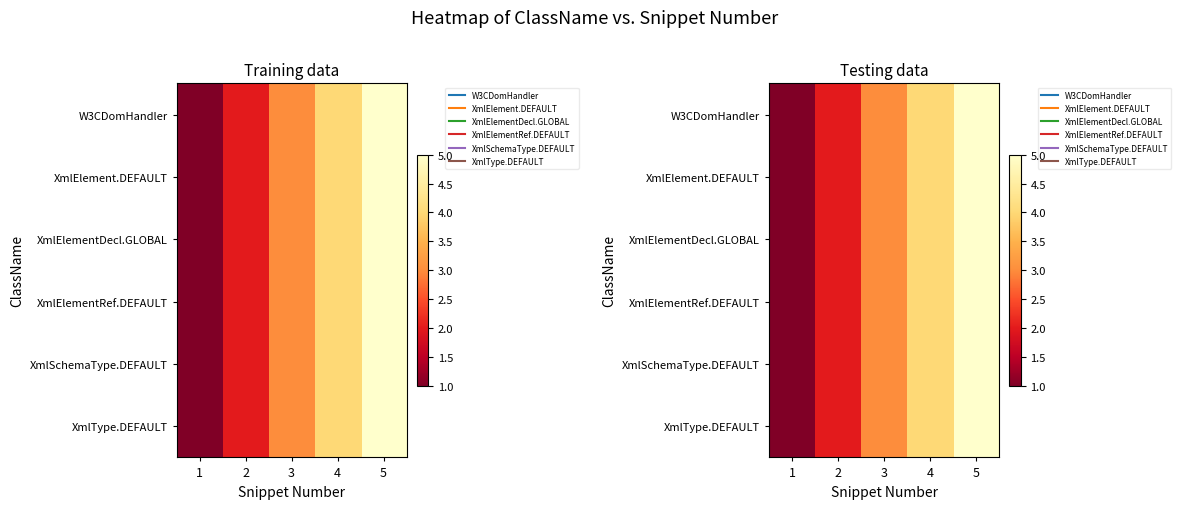

What is the difference between the maximum and second lowest values in the XmlElementDecl.GLOBAL series?

3